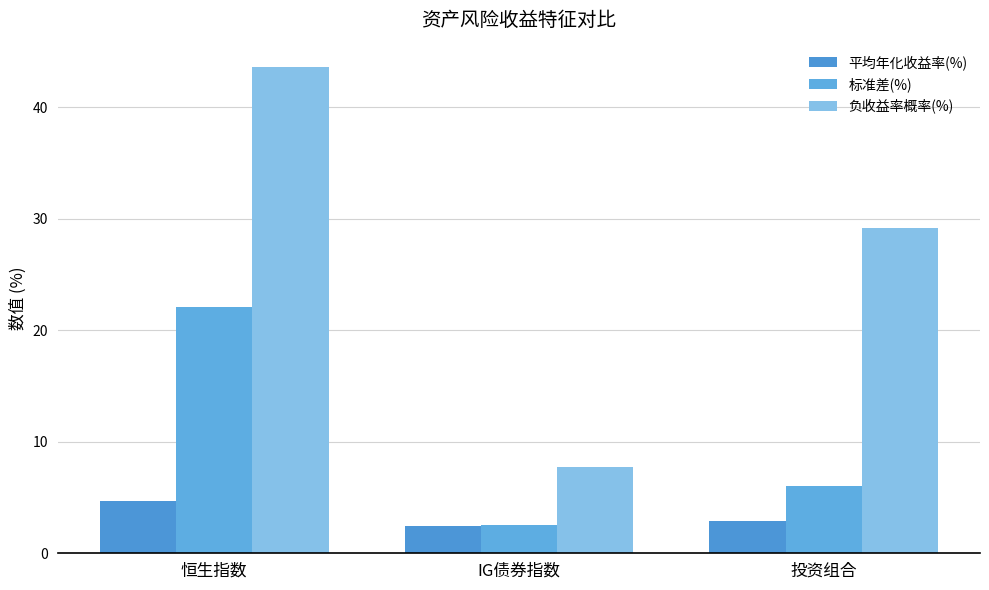

The 负收益率概率(%) series shows 3.8 at IG债券指数. True or false?

False